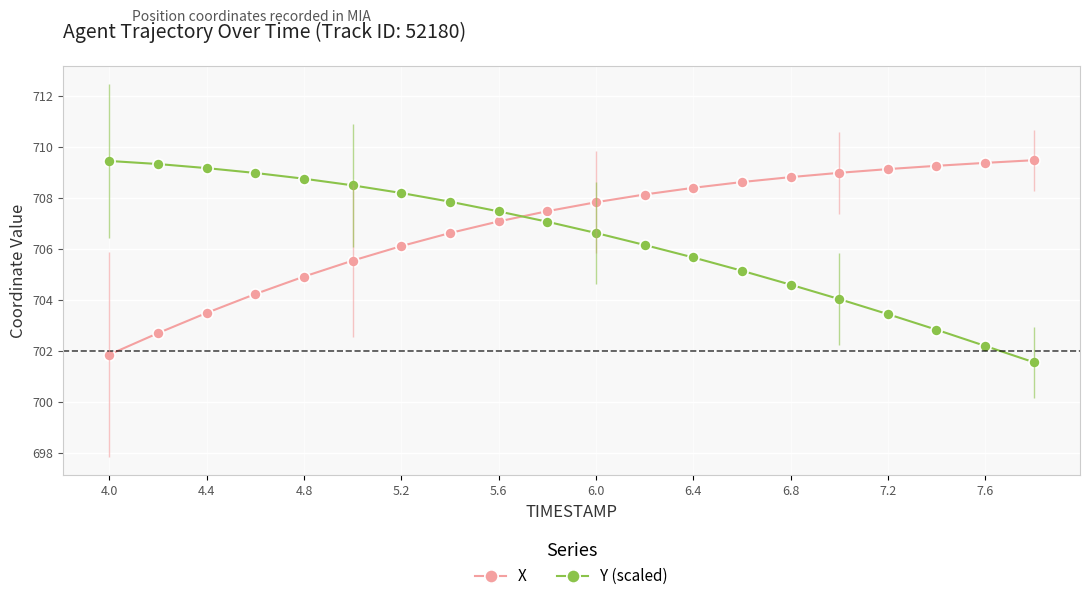

What is the minimum value shown in the chart?

701.6